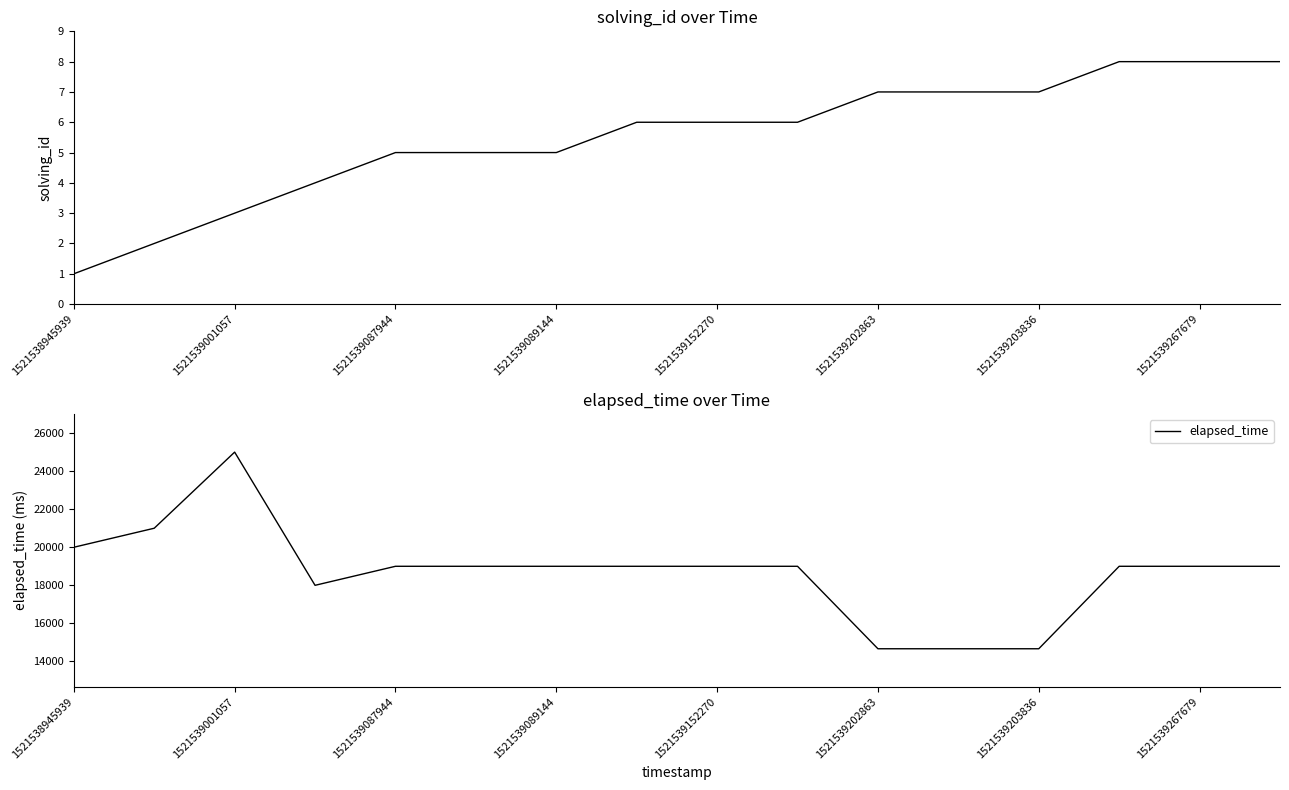

Is it true that elapsed_time equals 25000 at 1521539001057?

True